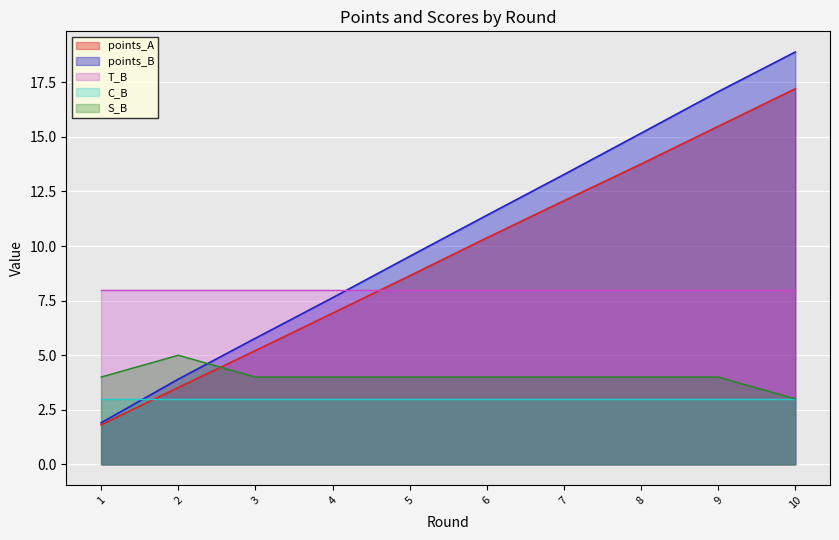

What is the value of the points_A point at the 6th from the left?

10.4